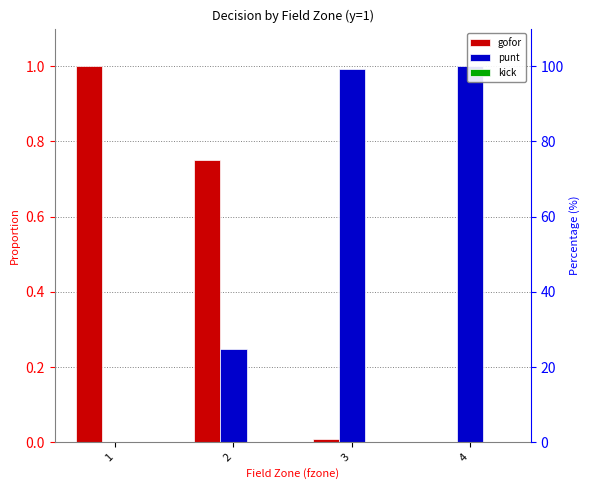

Which series has the widest spread of values?

gofor